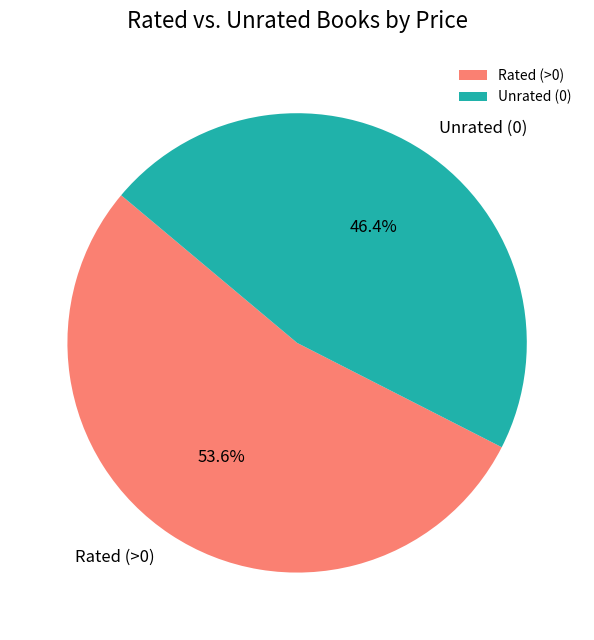

Rank the categories by value from lowest to highest.

Unrated (0), Rated (>0)